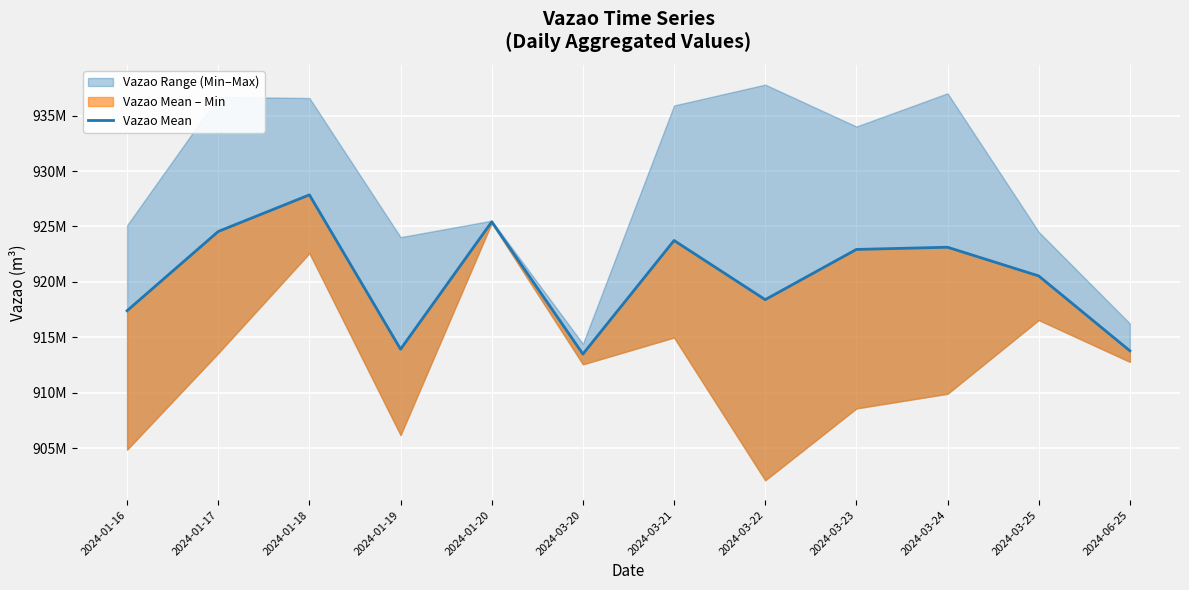

At which label is the value closest to 920670596?

2024-03-25